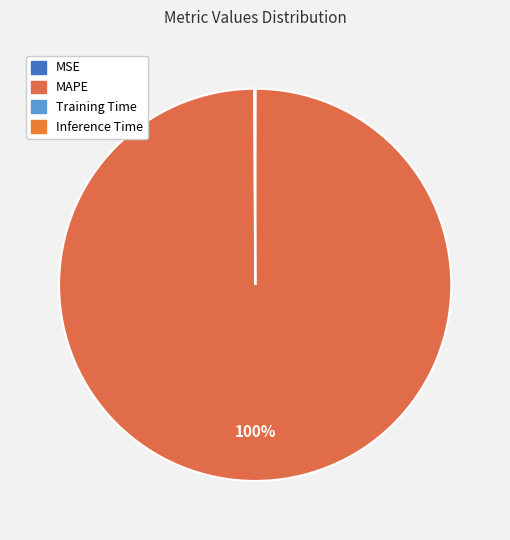

Rank the categories by value from lowest to highest.

Inference Time, Training Time, MSE, MAPE